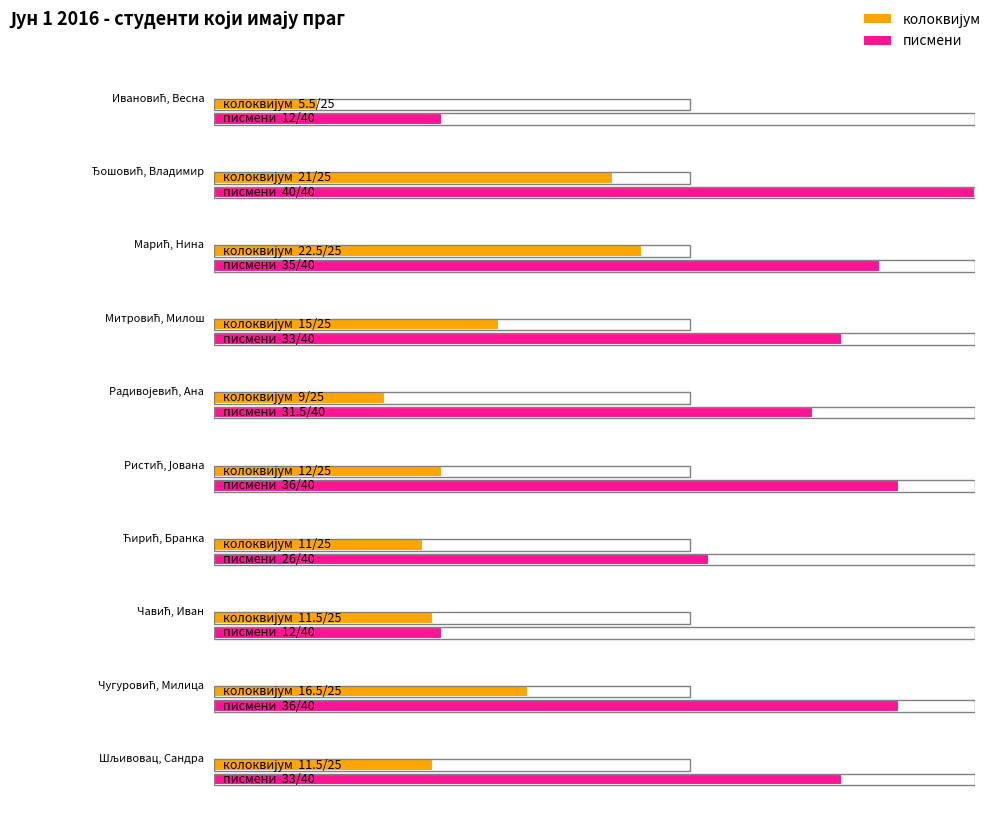

Which category has the highest value in the писмени series?

Ђошовић, Владимир